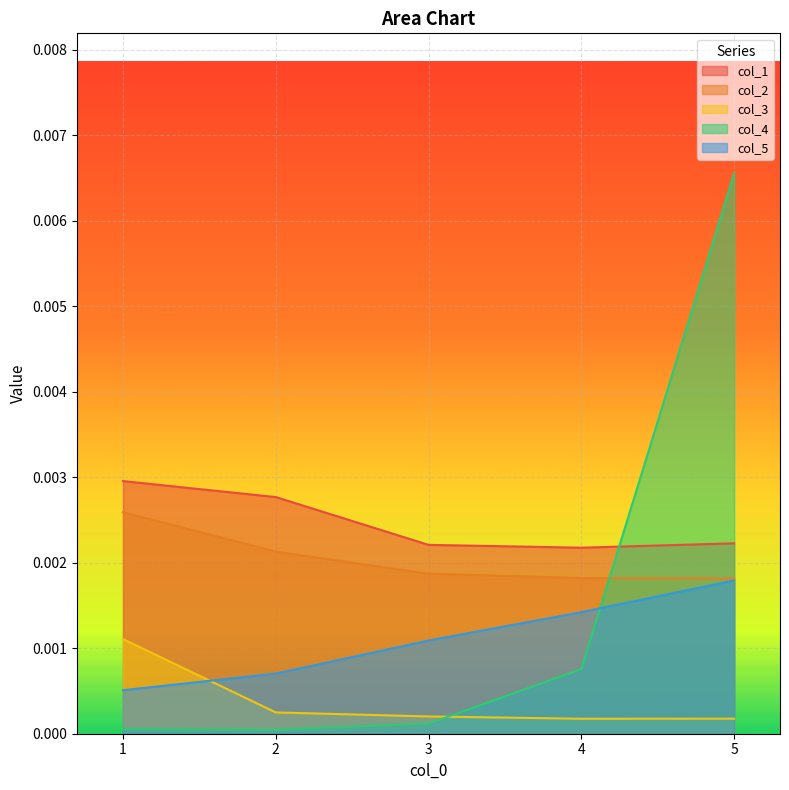

Between 2 and 1, which is larger?

1